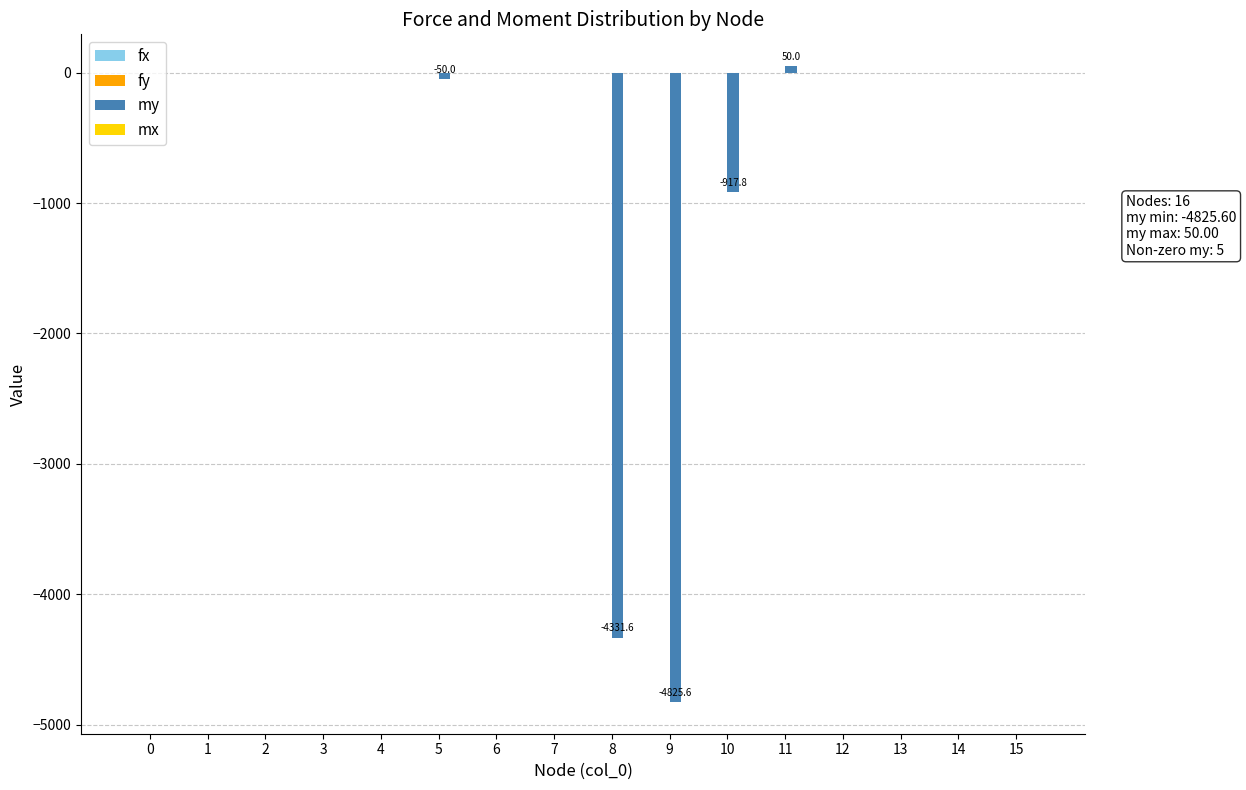

Count the number of categories in the chart.

16